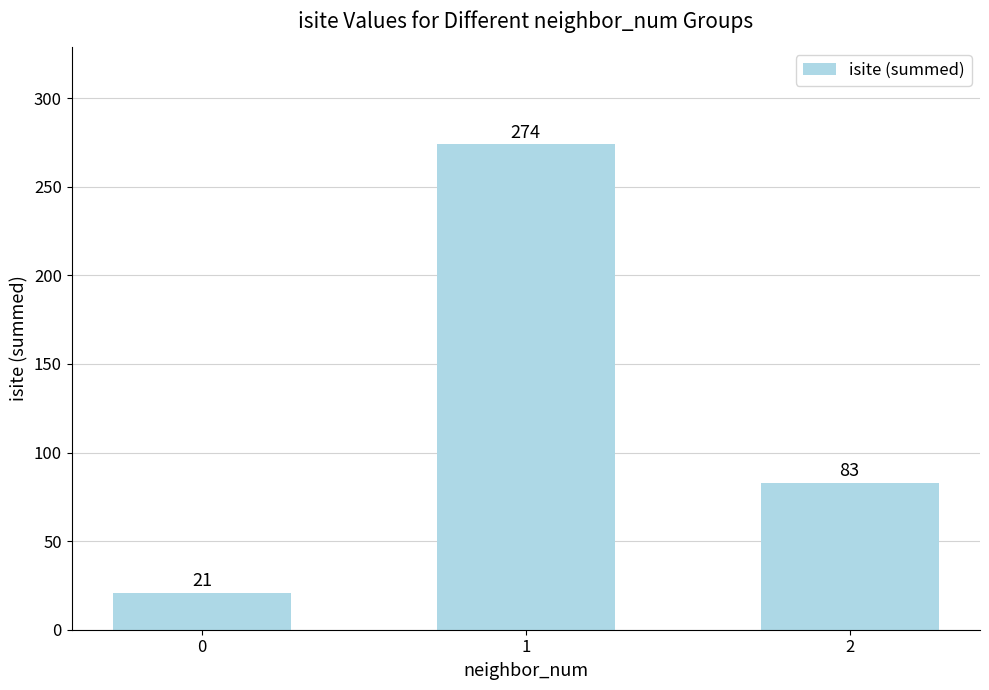

Reading right to left, extract all data points from this chart.

83	274	21